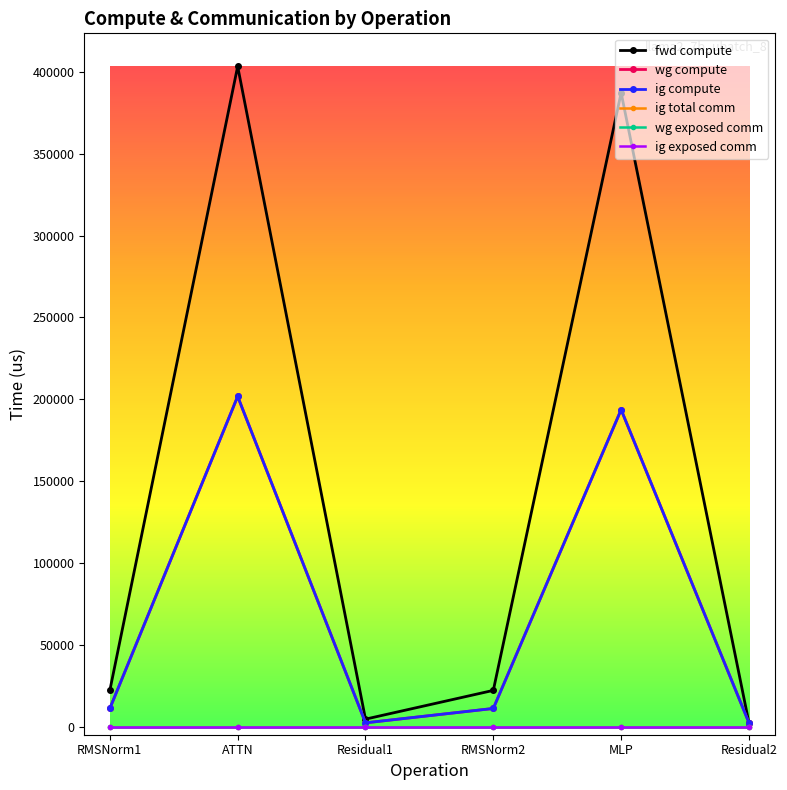

What is the spread (max minus min) of values at MLP?

387265.3